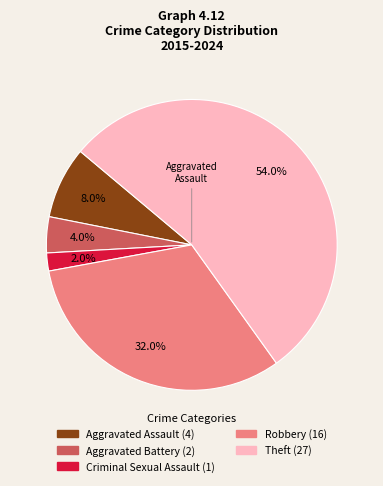

Is there any slice that represents more than half of the pie?

Yes